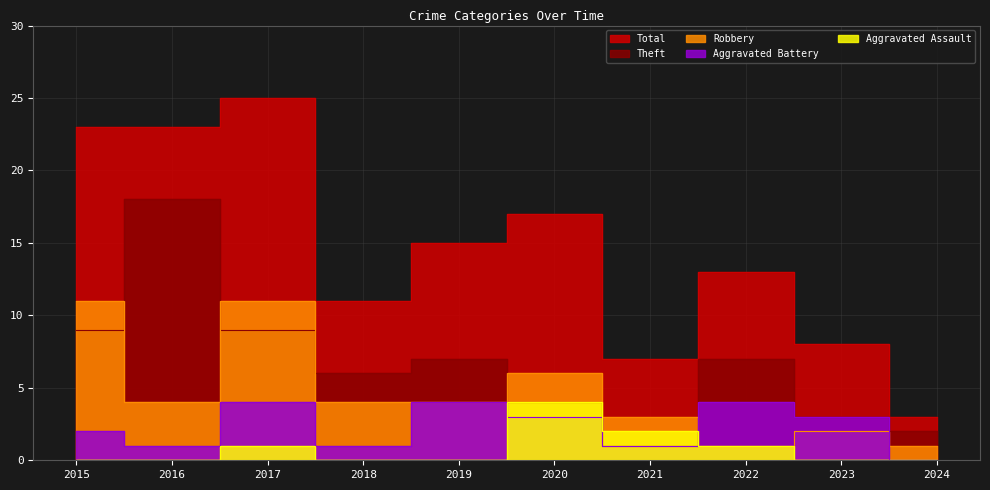

What is the maximum value shown in the chart?

25